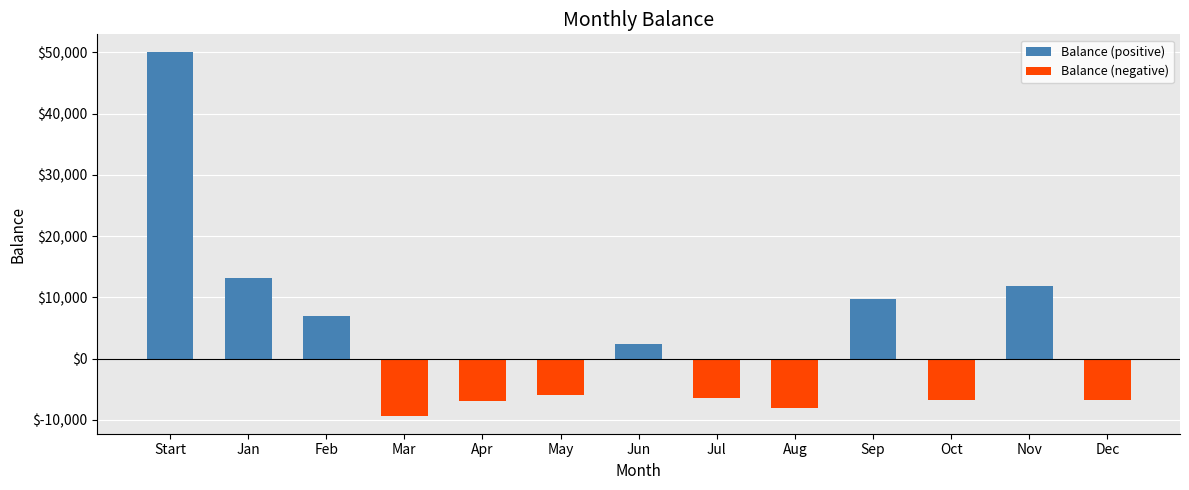

Reading left to right, what are all the values shown in this chart?

Balance (positive): Start=50000	Jan=13100	Feb=7000	Mar=0	Apr=0	May=0	Jun=2400	Jul=0	Aug=0	Sep=9700	Oct=0	Nov=11900	Dec=0
Balance (negative): Start=0	Jan=0	Feb=0	Mar=-9300	Apr=-7000	May=-5900	Jun=0	Jul=-6500	Aug=-8000	Sep=0	Oct=-6700	Nov=0	Dec=-6700